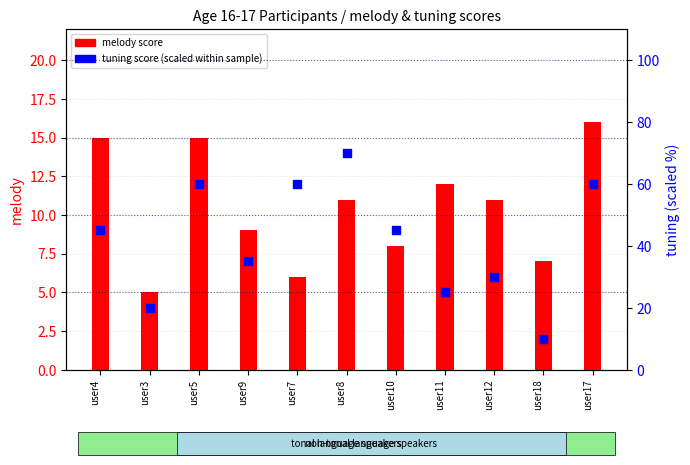

What is the total value across all series at user3?

25